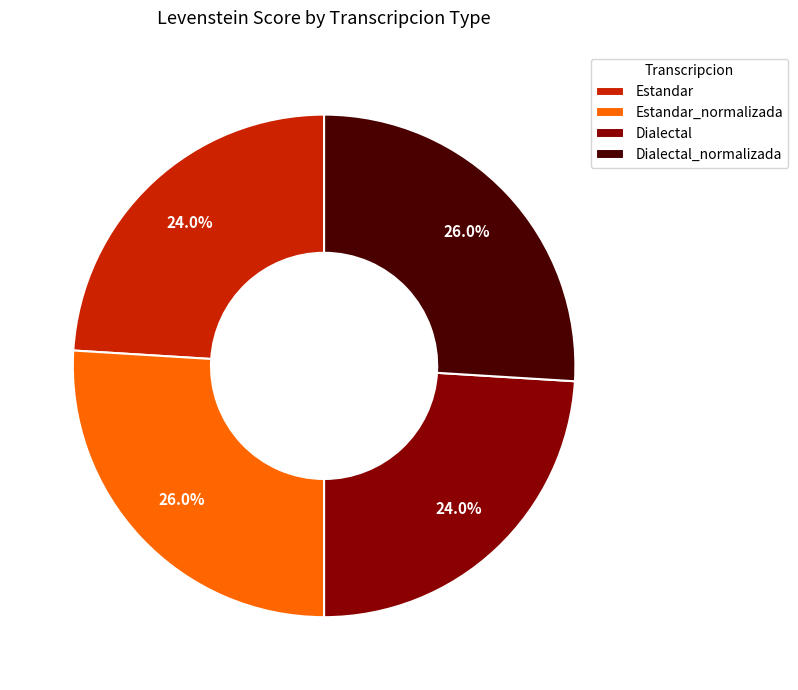

To the nearest percent, what is the difference between the largest and smallest slice percentages?

2%